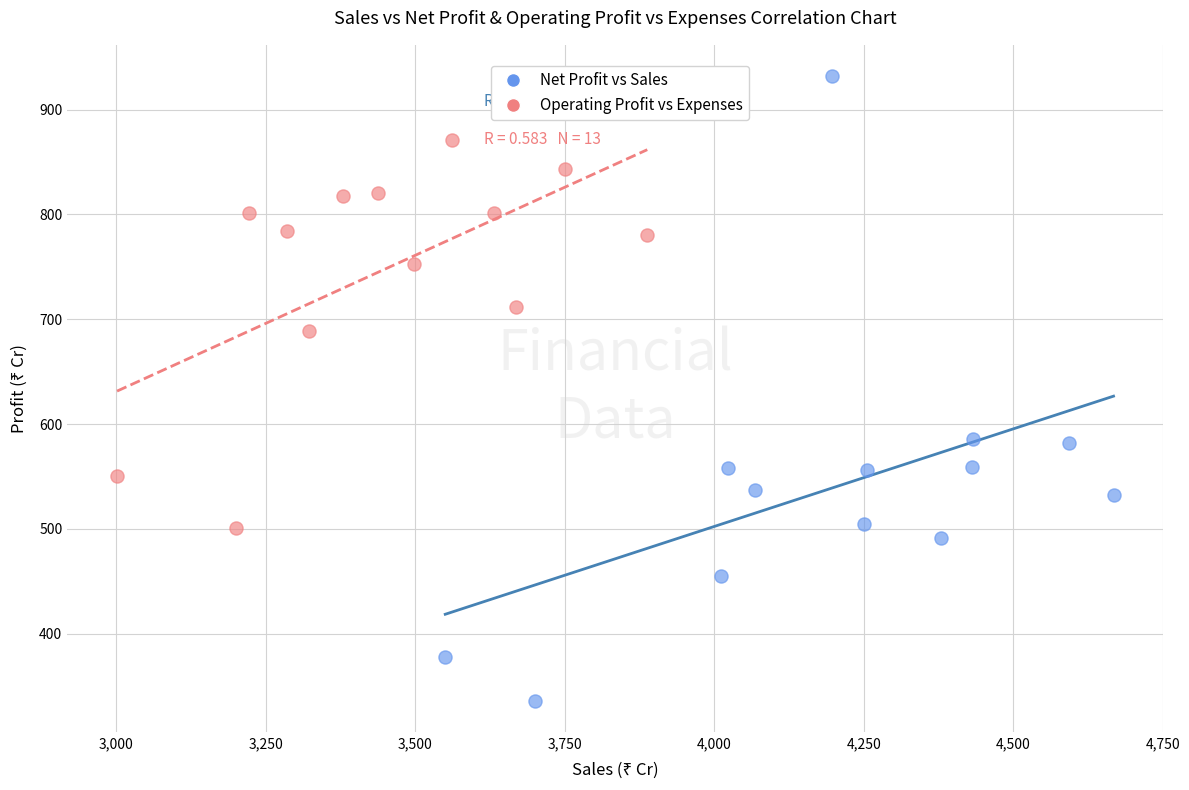

Which series reaches the maximum Y coordinate?

Net Profit vs Sales